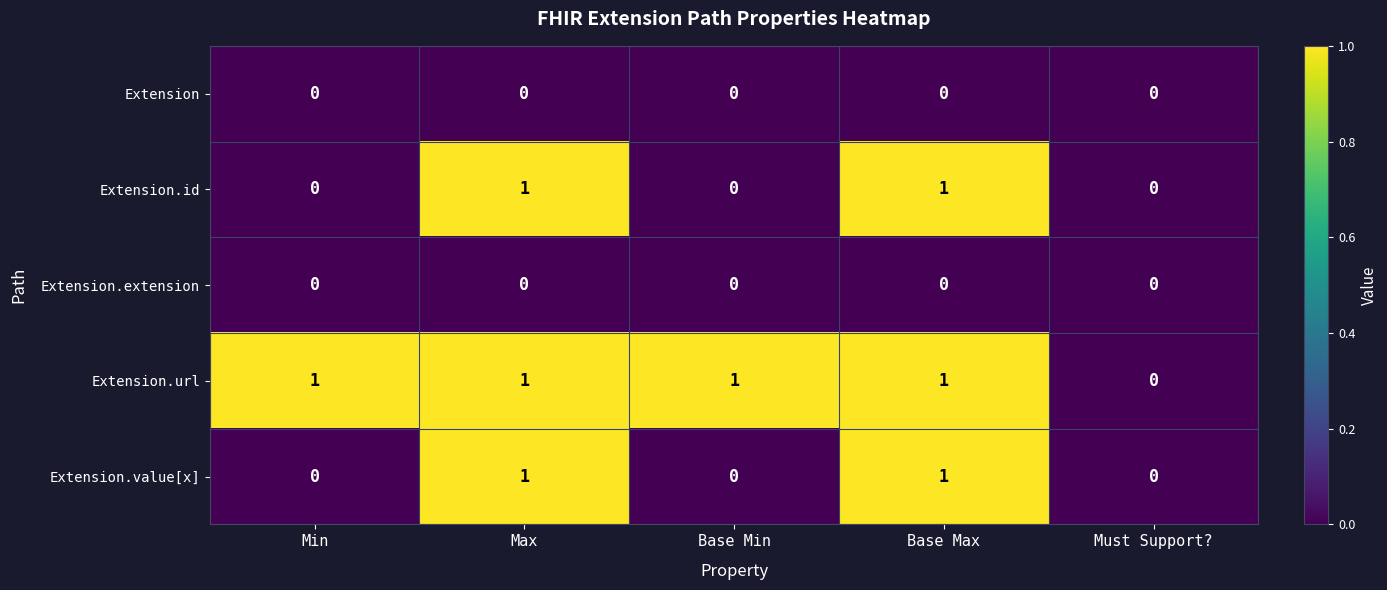

Reading right to left, list all the values displayed in this chart.

Extension: Must Support?=0	Base Max=0	Base Min=0	Max=0	Min=0
Extension.id: Must Support?=0	Base Max=1	Base Min=0	Max=1	Min=0
Extension.extension: Must Support?=0	Base Max=0	Base Min=0	Max=0	Min=0
Extension.url: Must Support?=0	Base Max=1	Base Min=1	Max=1	Min=1
Extension.value[x]: Must Support?=0	Base Max=1	Base Min=0	Max=1	Min=0